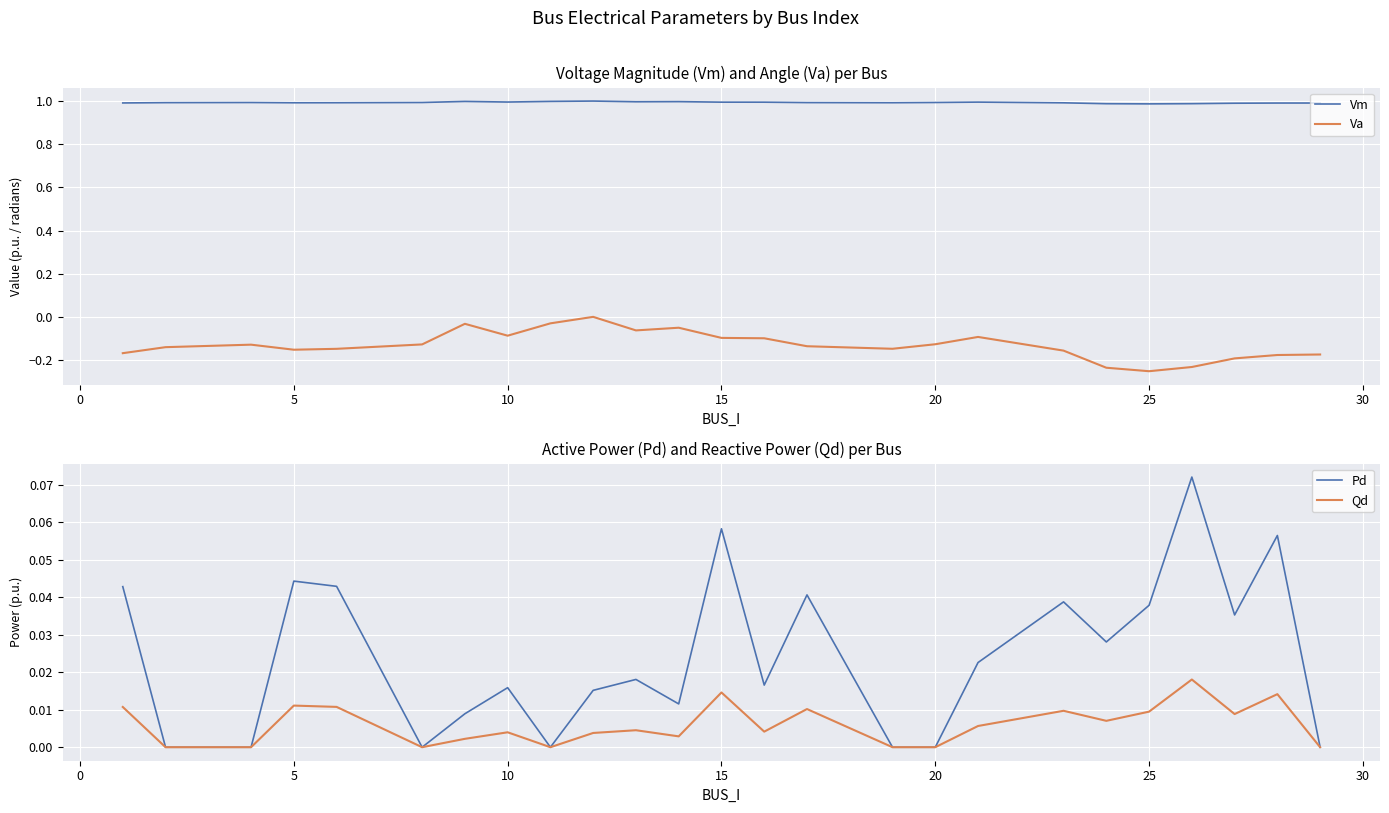

What is the minimum value shown in the chart?

-0.3